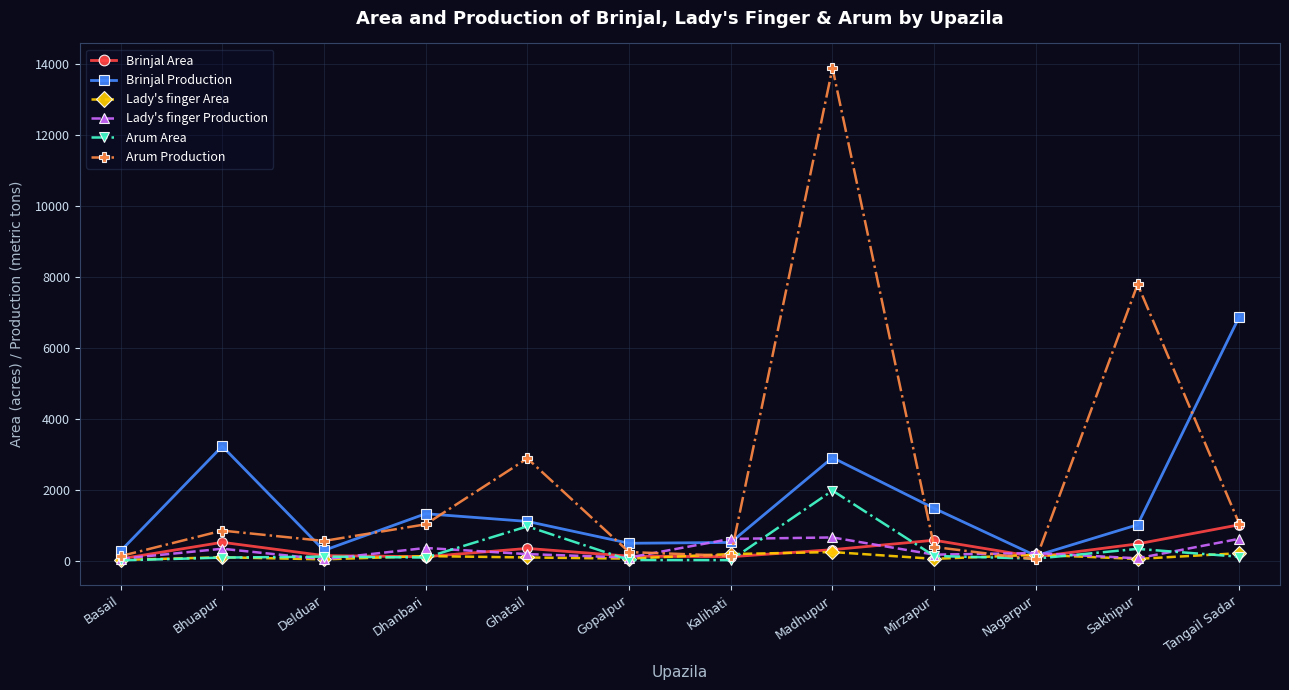

True or false: Lady's finger Production and Arum Area cross at least once.

True